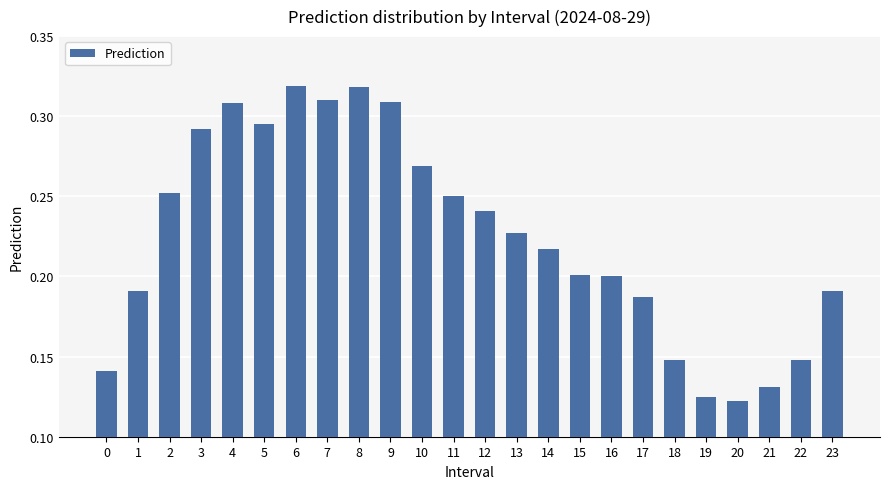

What is the sum of the values at 6 and 18?

0.5